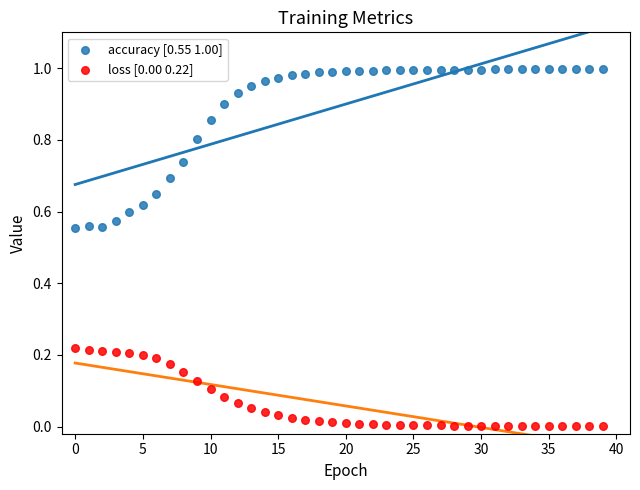

Which series reaches the minimum Y coordinate?

loss [0.00 0.22]